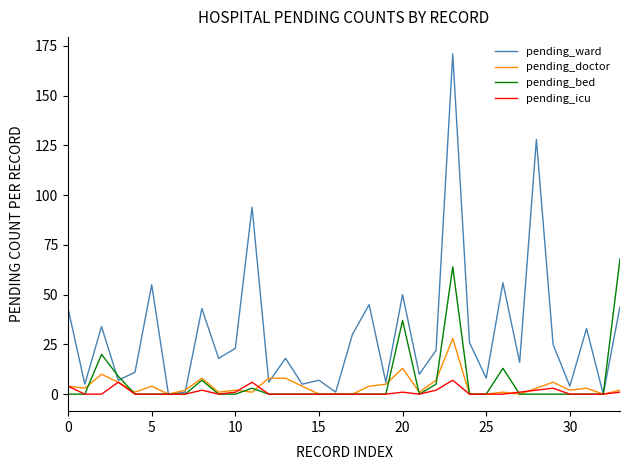

Rank the series by their maximum value, from lowest to highest.

pending_icu, pending_doctor, pending_bed, pending_ward